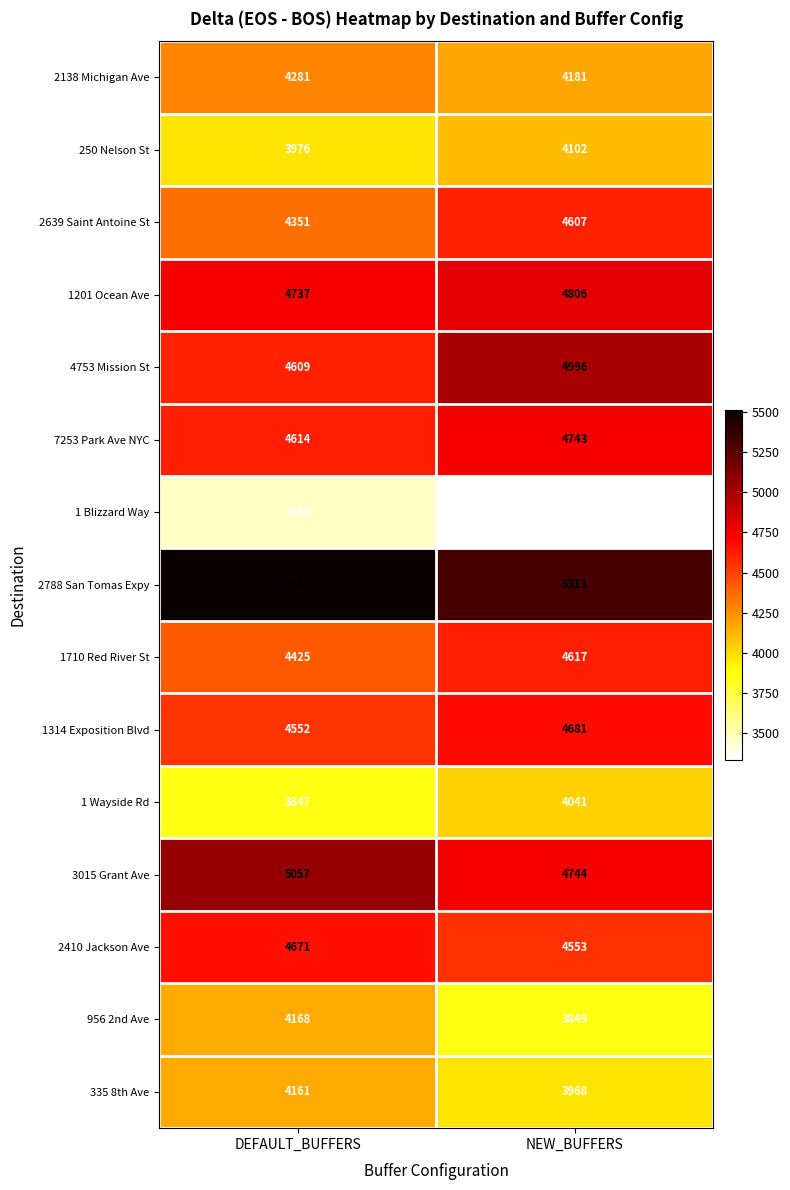

How many series are shown in this chart?

15